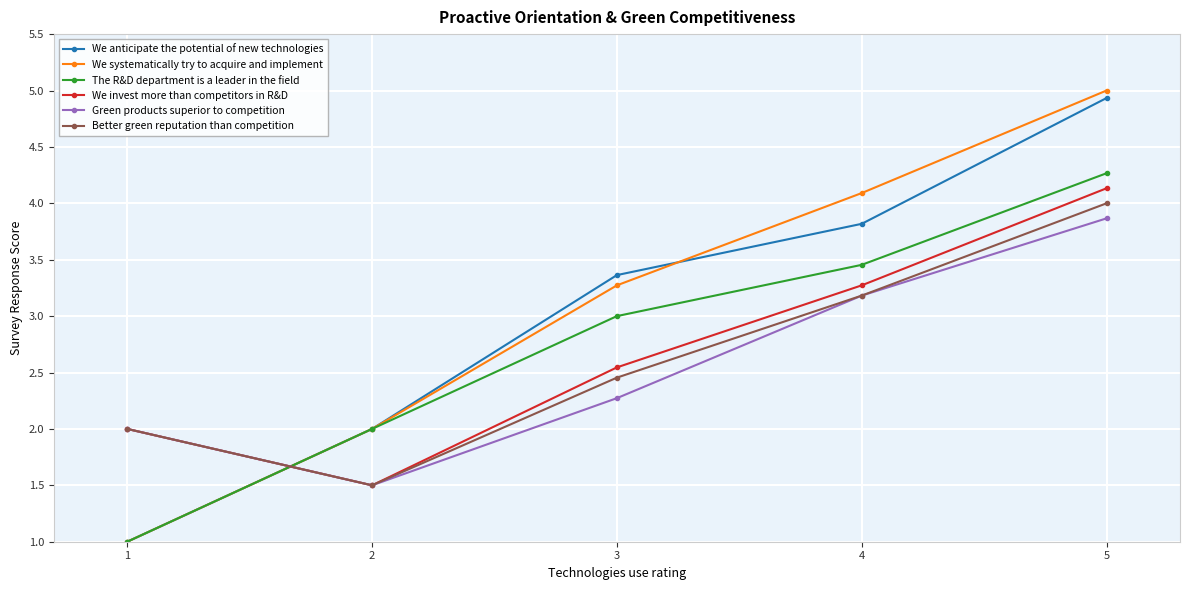

What are all the series names shown in the legend?

We anticipate the potential of new technologies, We systematically try to acquire and implement, The R&D department is a leader in the field, We invest more than competitors in R&D, Green products superior to competition, Better green reputation than competition